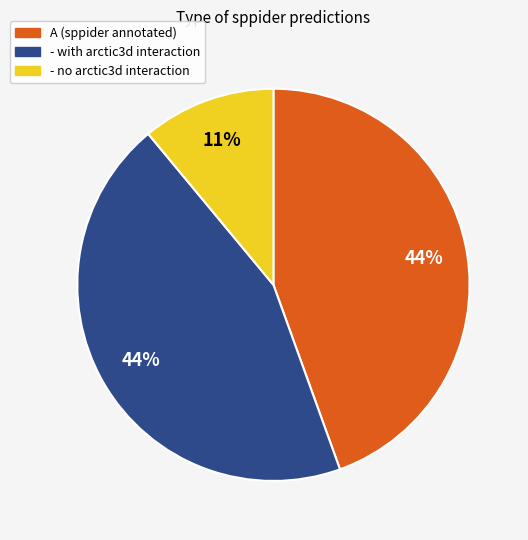

Does any single category account for the majority?

No